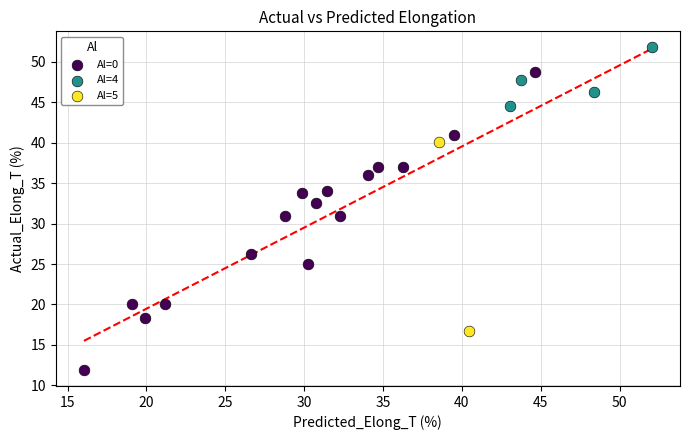

Which series reaches the minimum Y coordinate?

Al=0